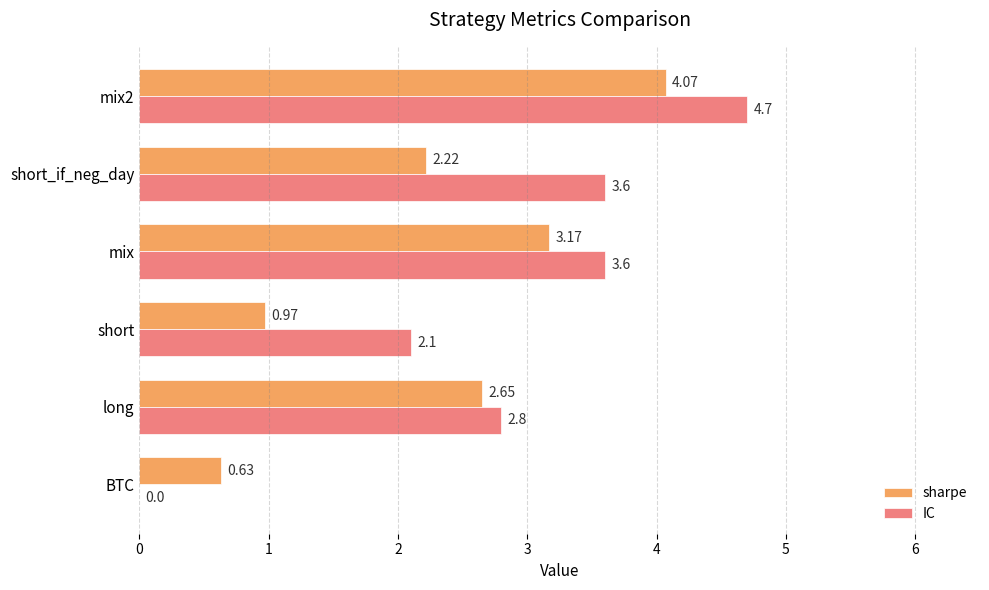

Between BTC and mix, which series saw the biggest shift?

IC